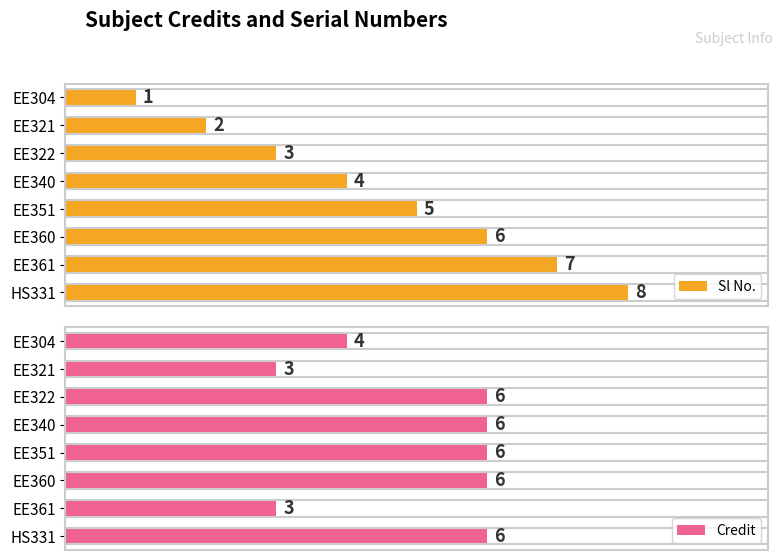

How many distinct data groups are displayed?

2